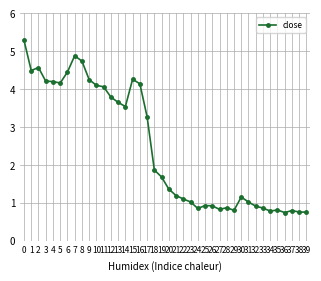

What is the change in value from 1 to 25?

-3.6